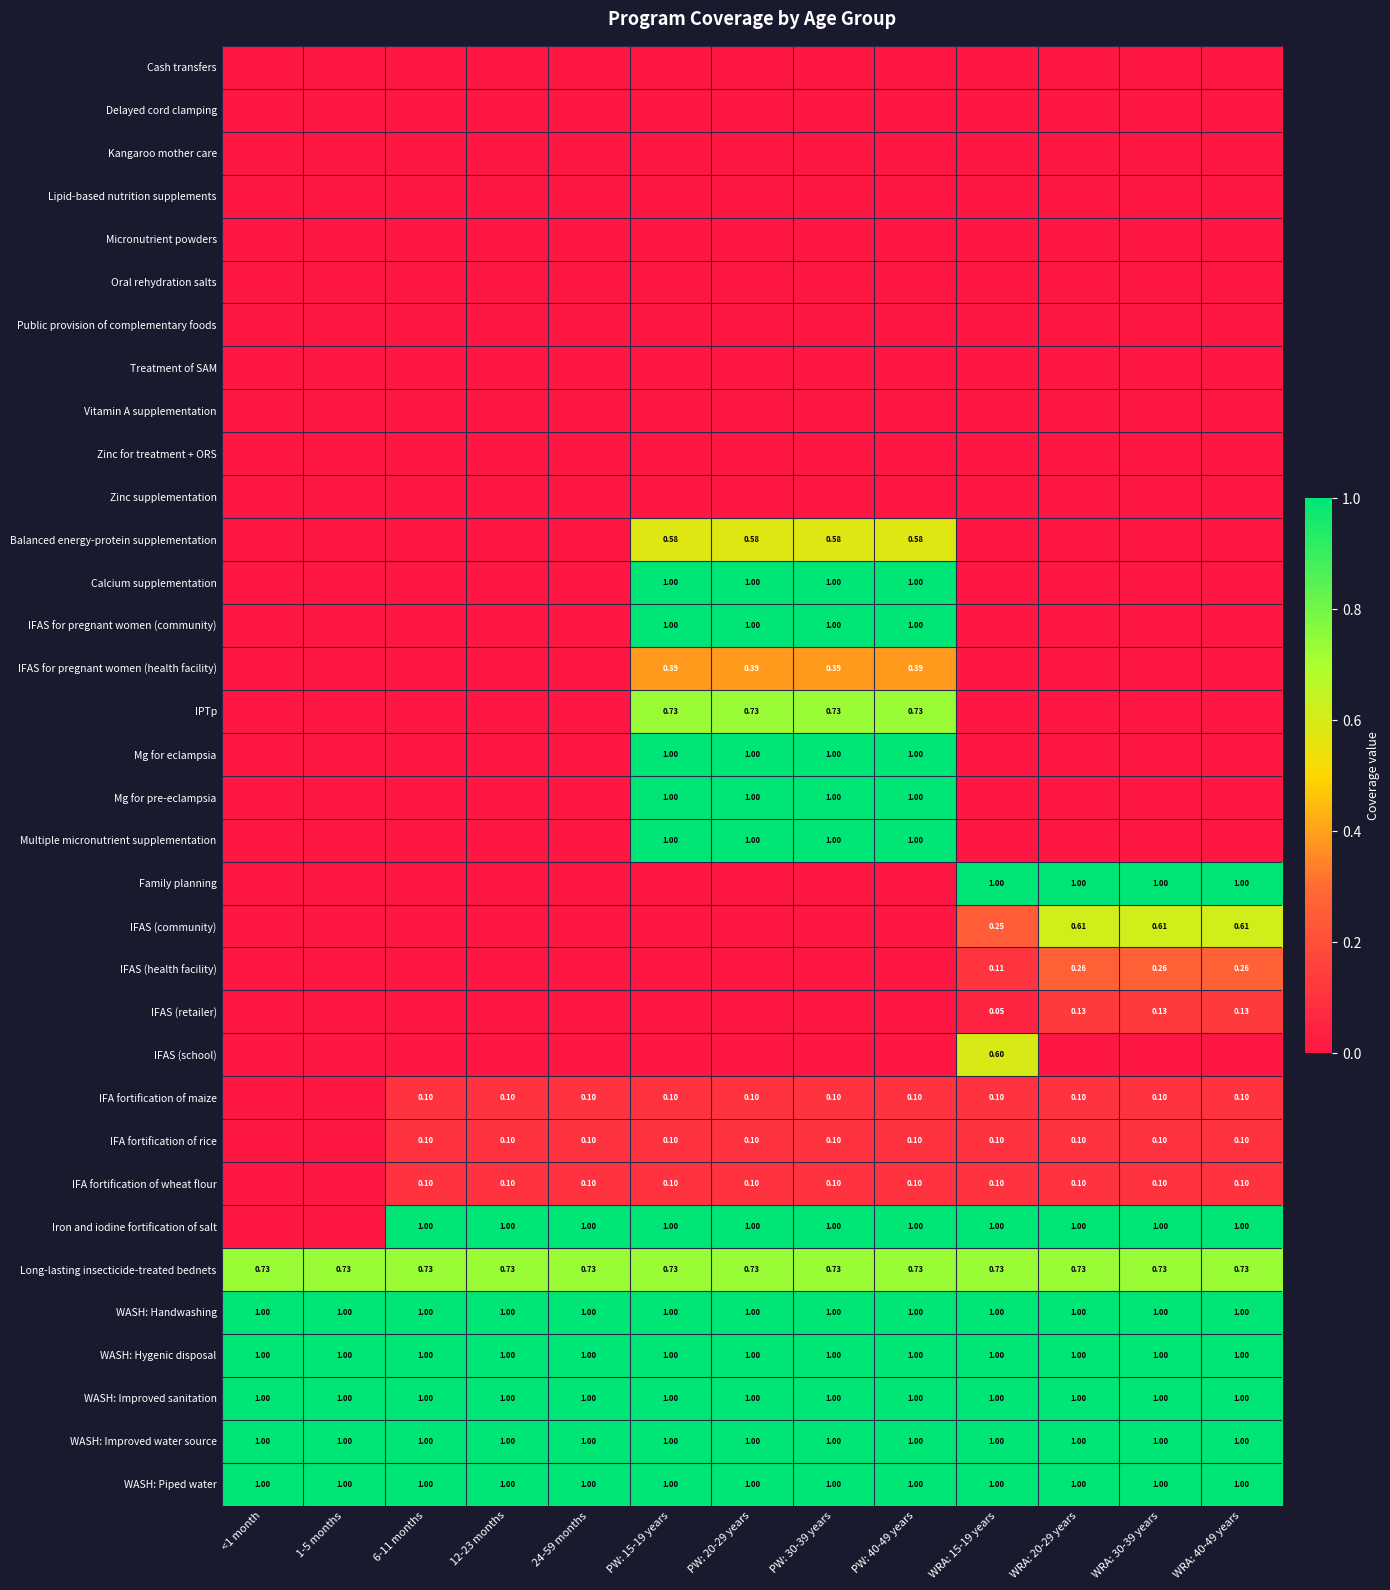

At how many categories does at least one series exceed 0?

13